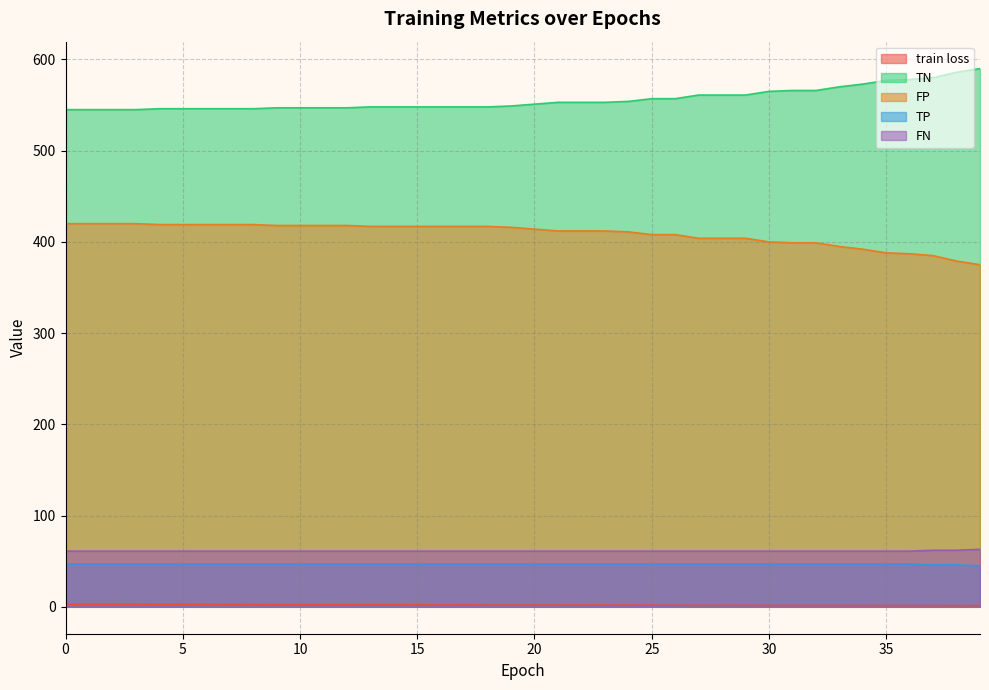

What are all the series names shown in the legend?

train loss, TN, FP, TP, FN